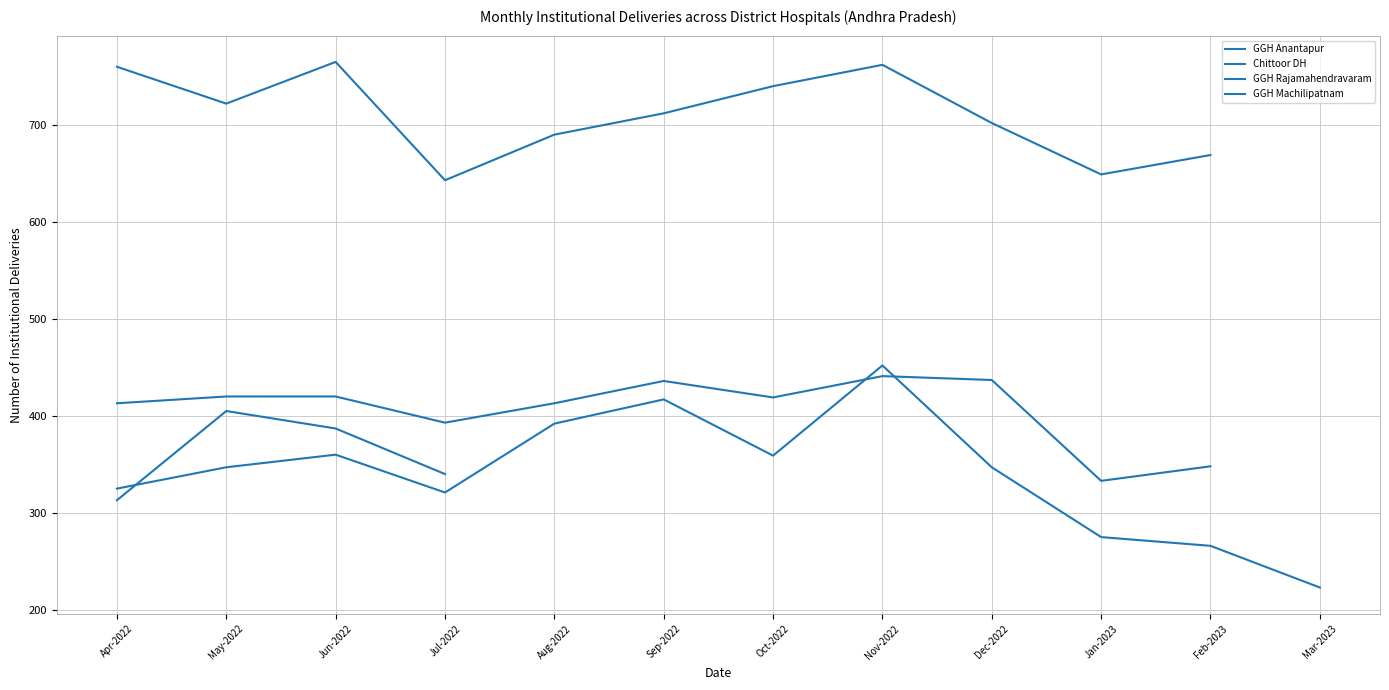

What is the difference between the maximum and second lowest values?

499